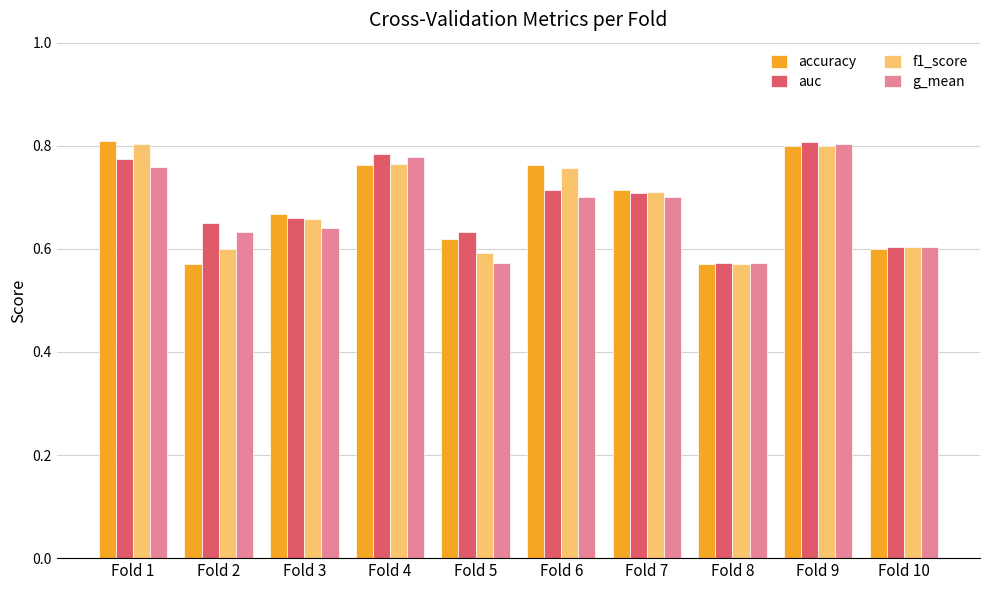

Is the value of auc at Fold 1 greater than the value of f1_score at Fold 4?

Yes